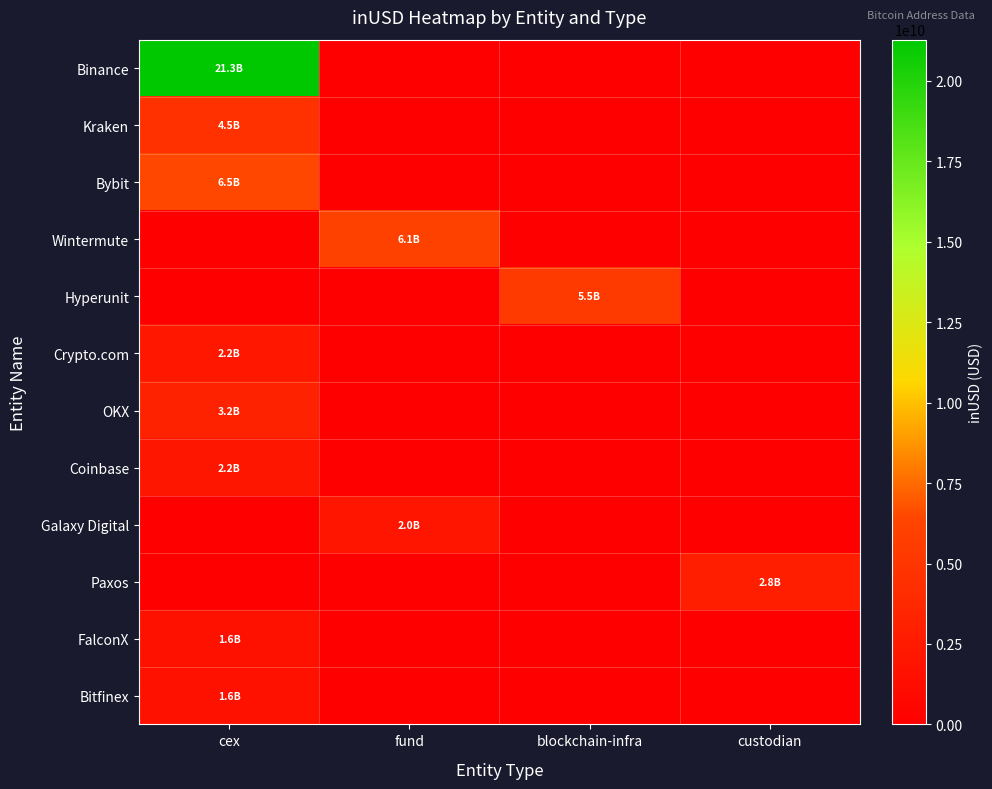

What is the difference between the highest and lowest values at custodian?

2802654268.1